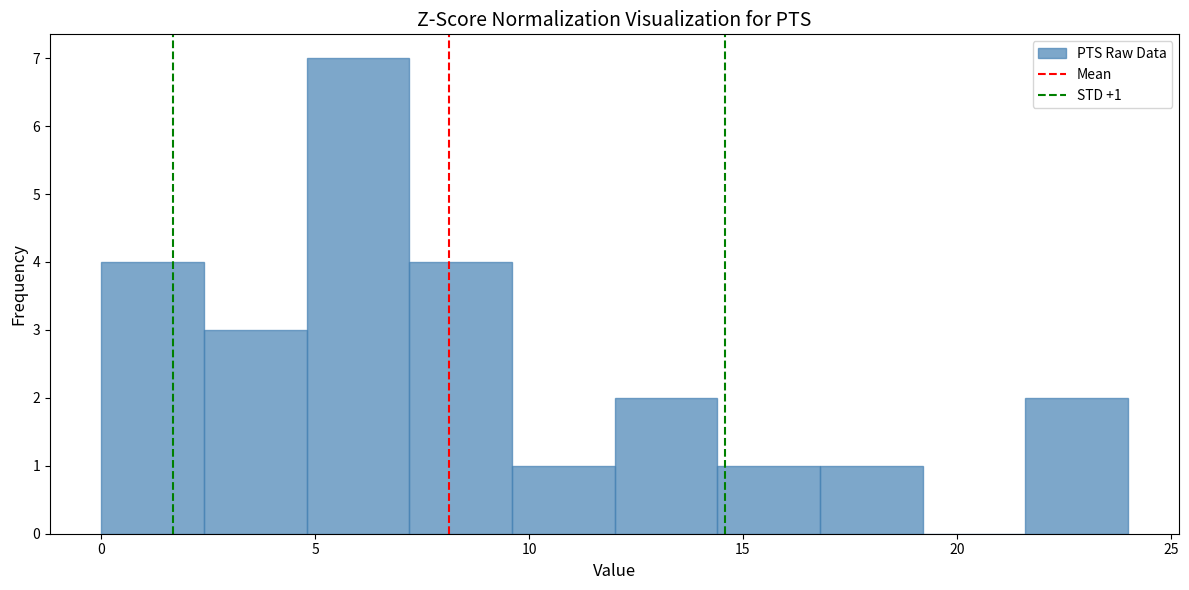

Which range on the x-axis has the tallest bar?

4.8 to 7.2